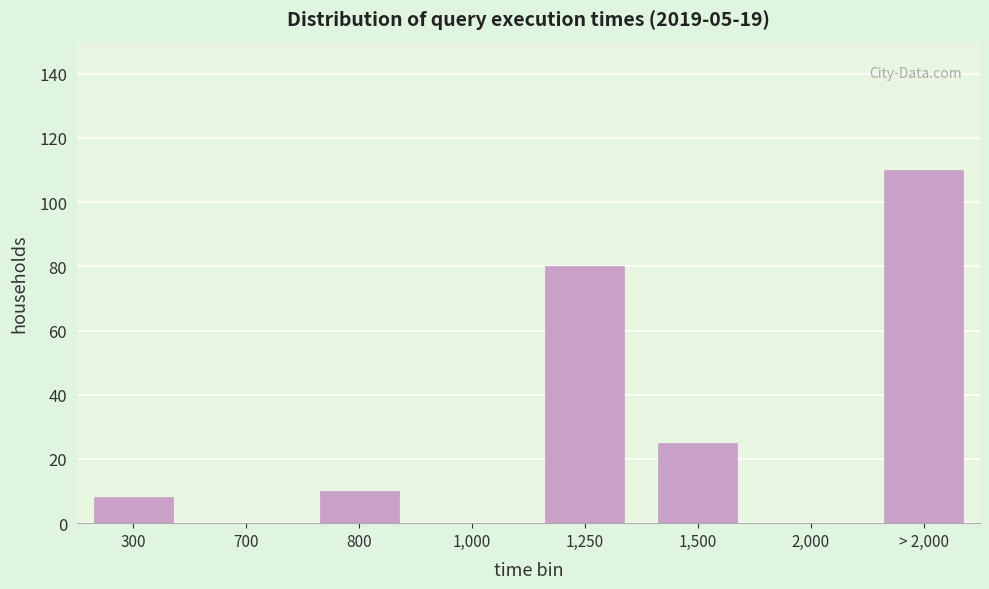

Reading right to left, transcribe all the data shown in this chart.

> 2,000=110	2,000=0	1,500=25	1,250=80	1,000=0	800=10	700=0	300=8